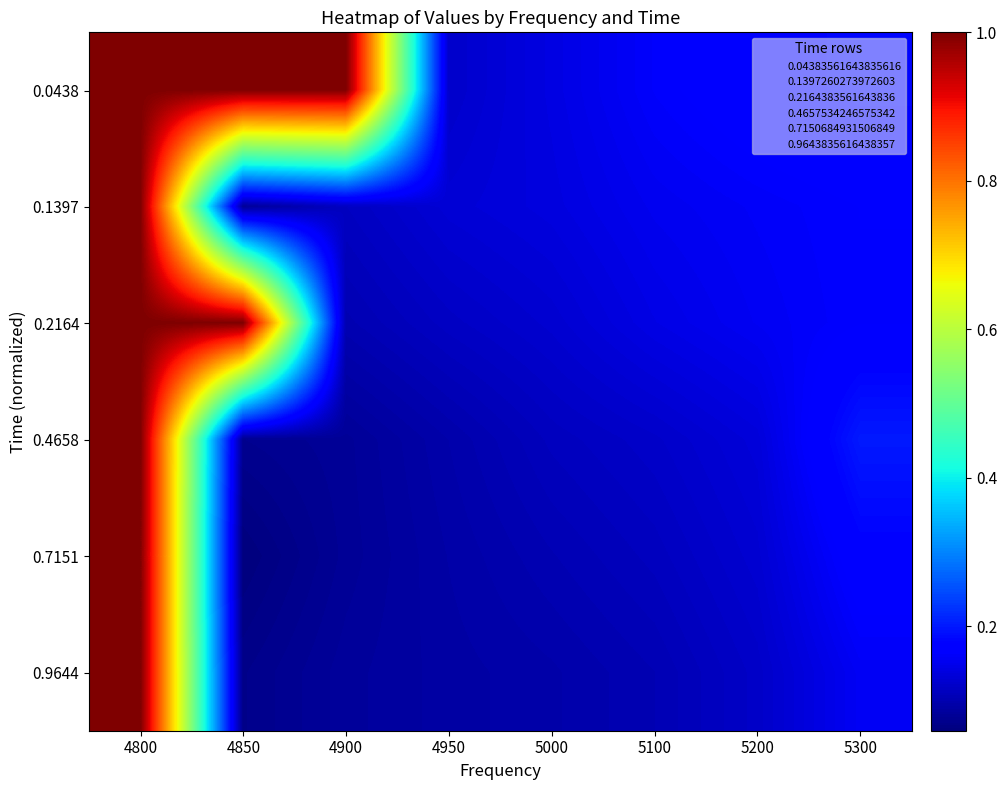

How many data points does each series have?

8